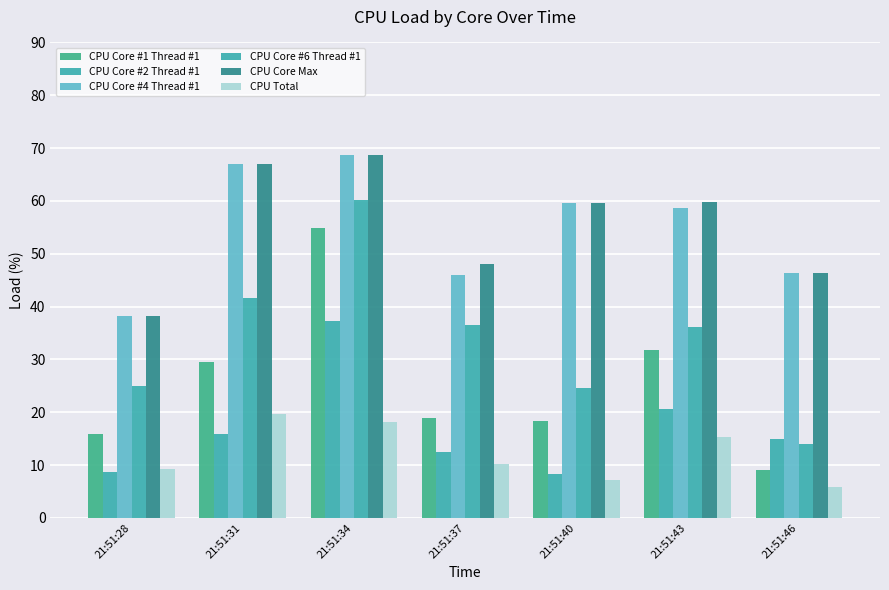

True or false: CPU Core Max has a value of 118.2 at 21:51:31.

False